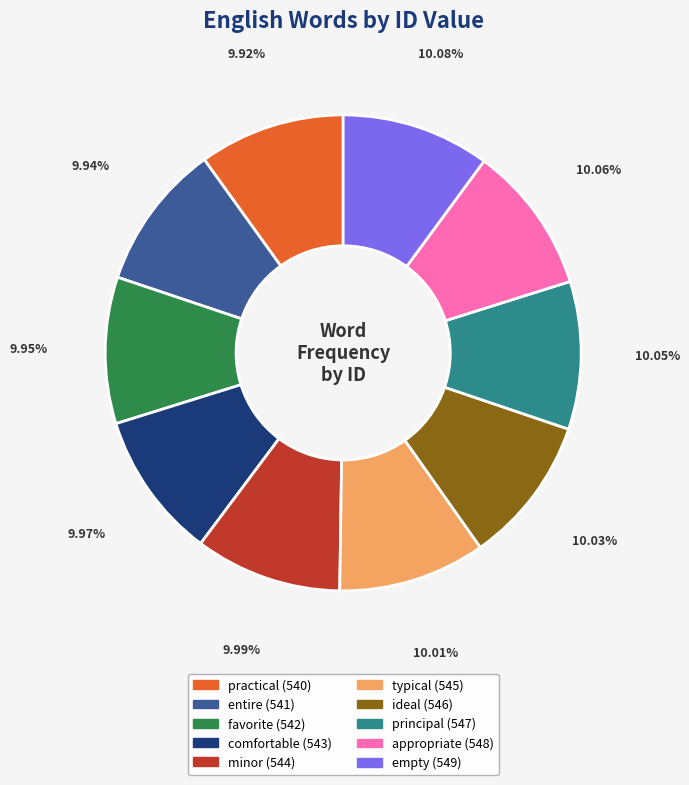

How many segments does this pie chart have?

10